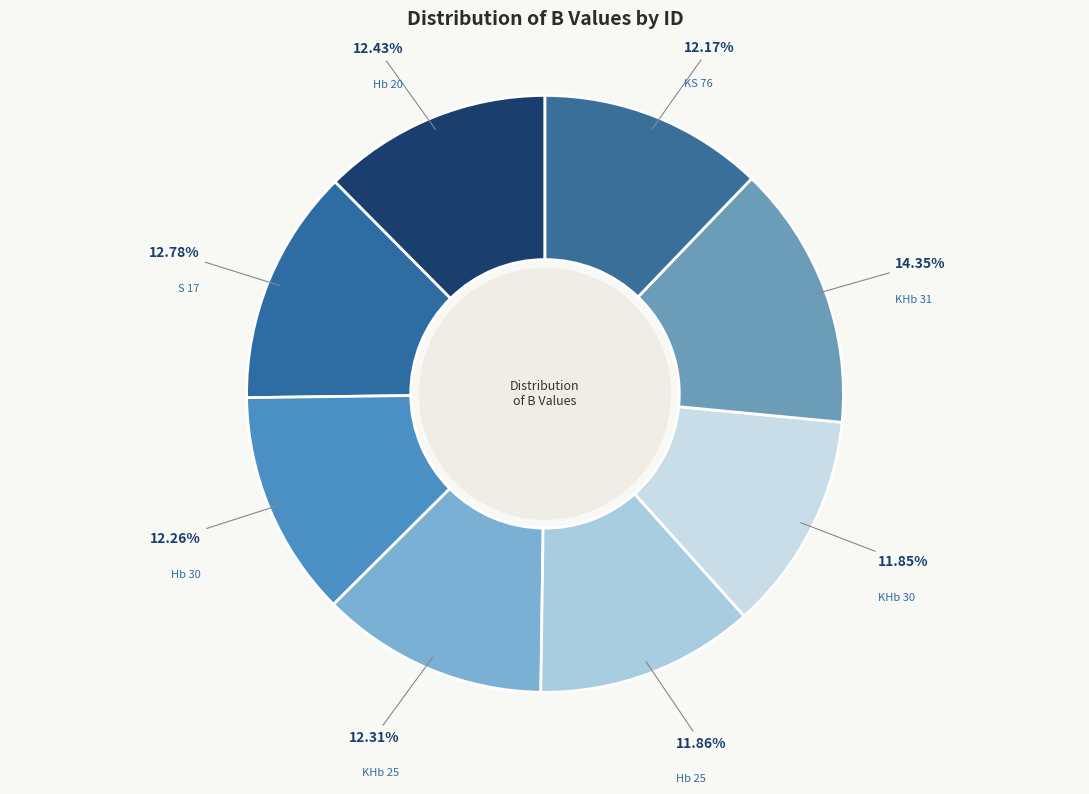

Which slice is the largest?

KHb 31